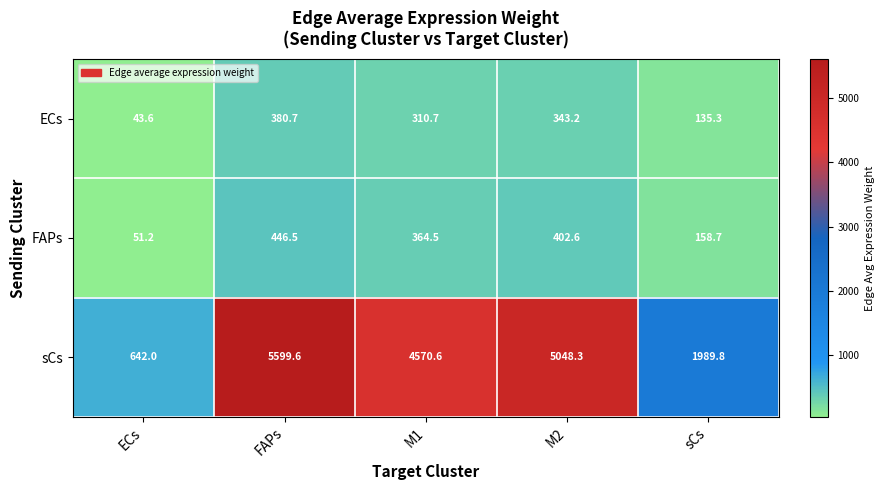

Where does the sCs series first go above 4570?

FAPs